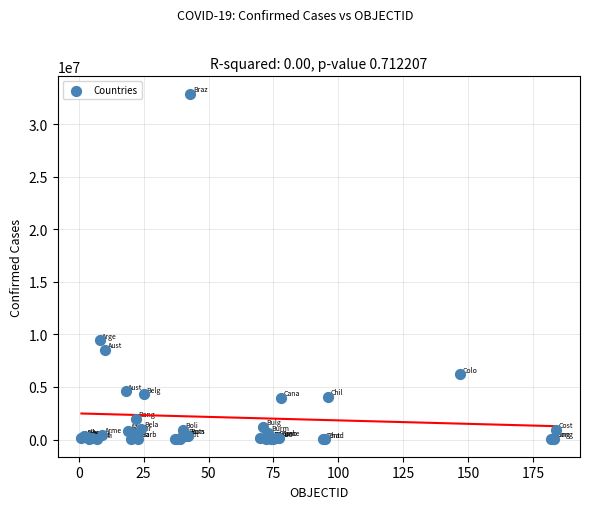

What Y value in the scatter plot is closest to 16451945?

9426171